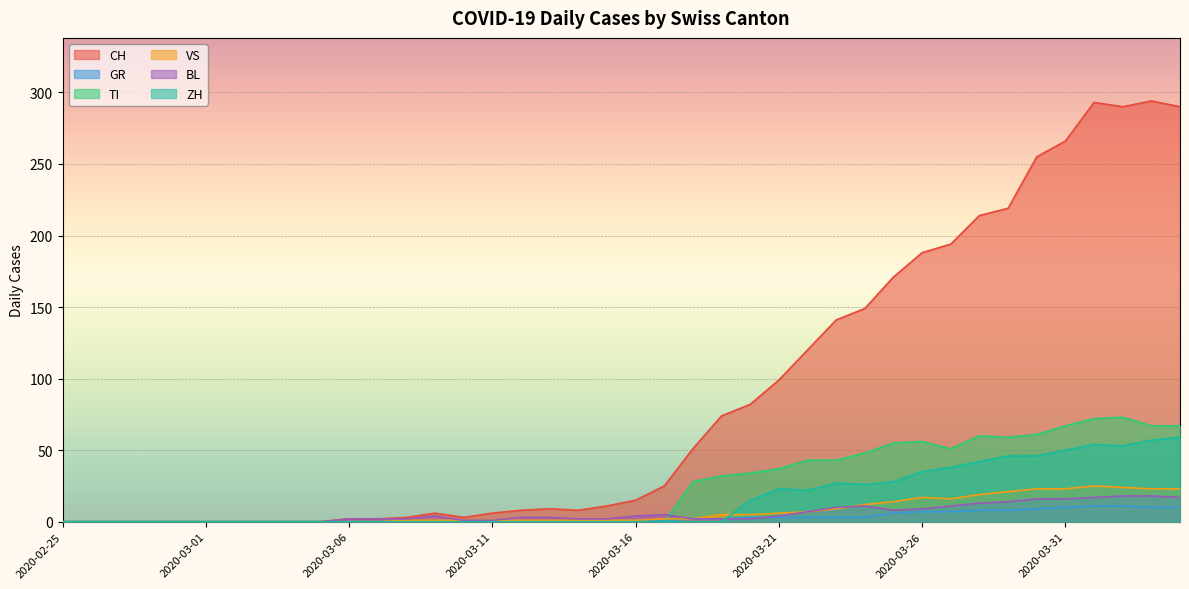

At 2020-03-14, list the series in order from smallest to largest.

GR, TI, ZH, VS, BL, CH